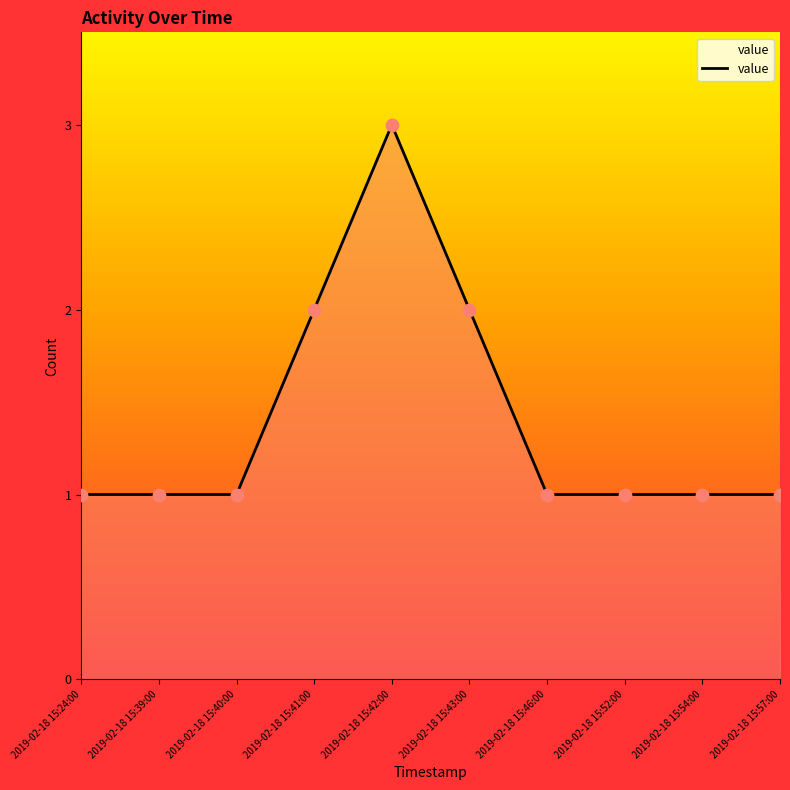

Between 2019-02-18 15:43:00 and 2019-02-18 15:46:00, which is larger?

2019-02-18 15:43:00